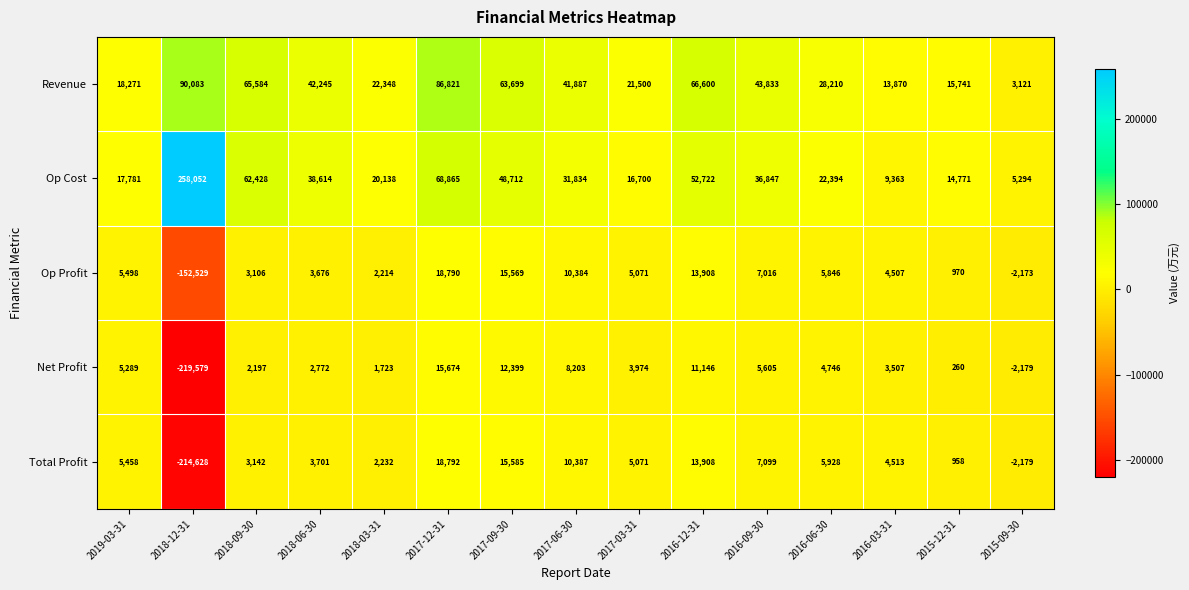

What is the difference between the highest and lowest values at 2016-12-31?

55454